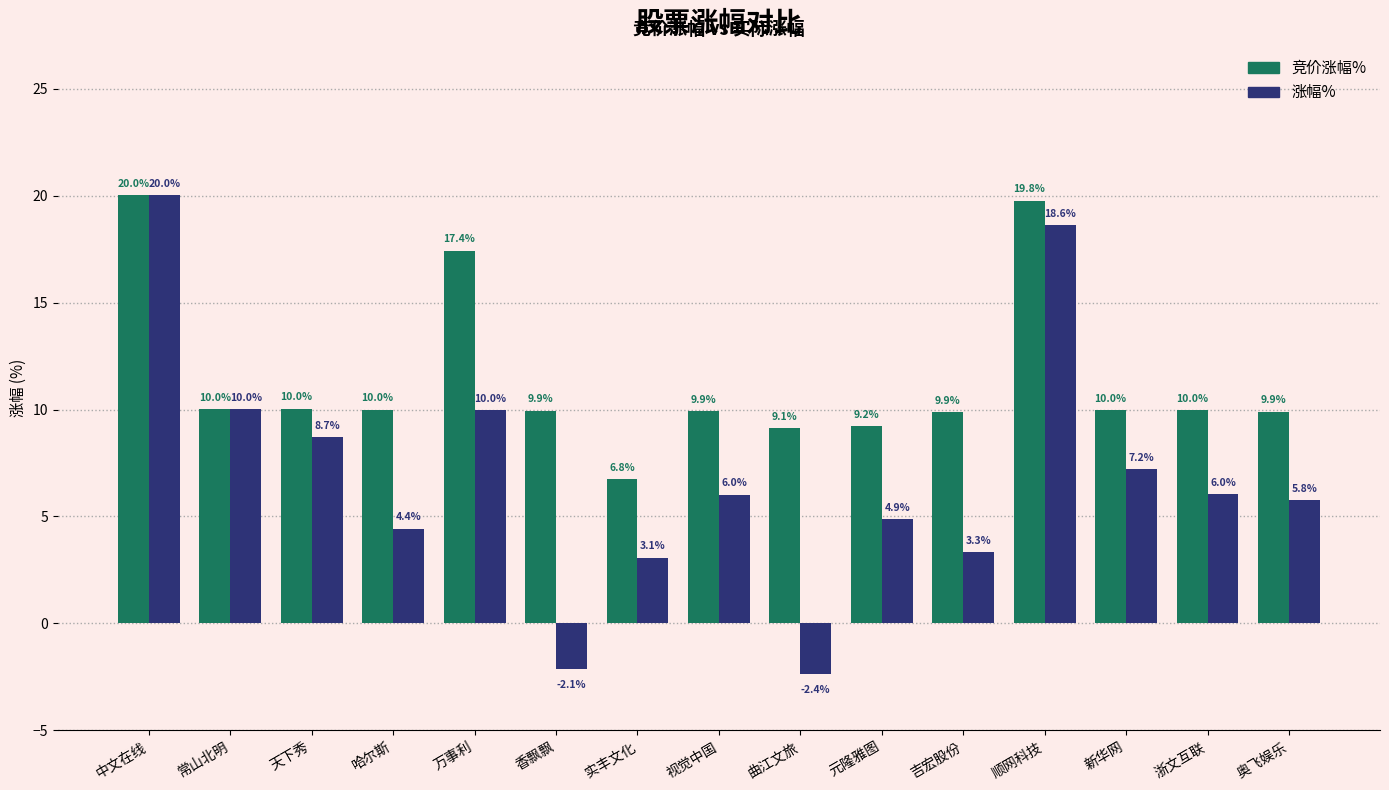

What position from the left is 香飘飘?

6